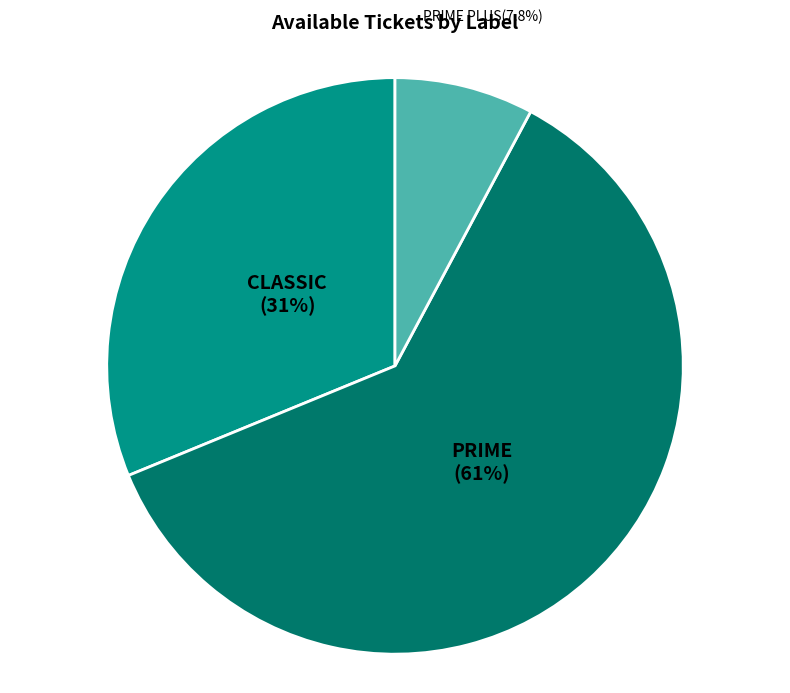

Is there a majority slice in this chart?

Yes